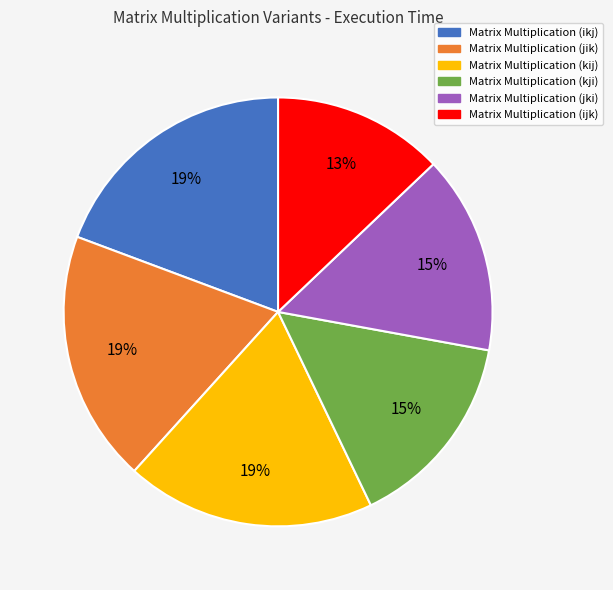

Between Matrix Multiplication (jik) and Matrix Multiplication (jki), which is larger?

Matrix Multiplication (jik)